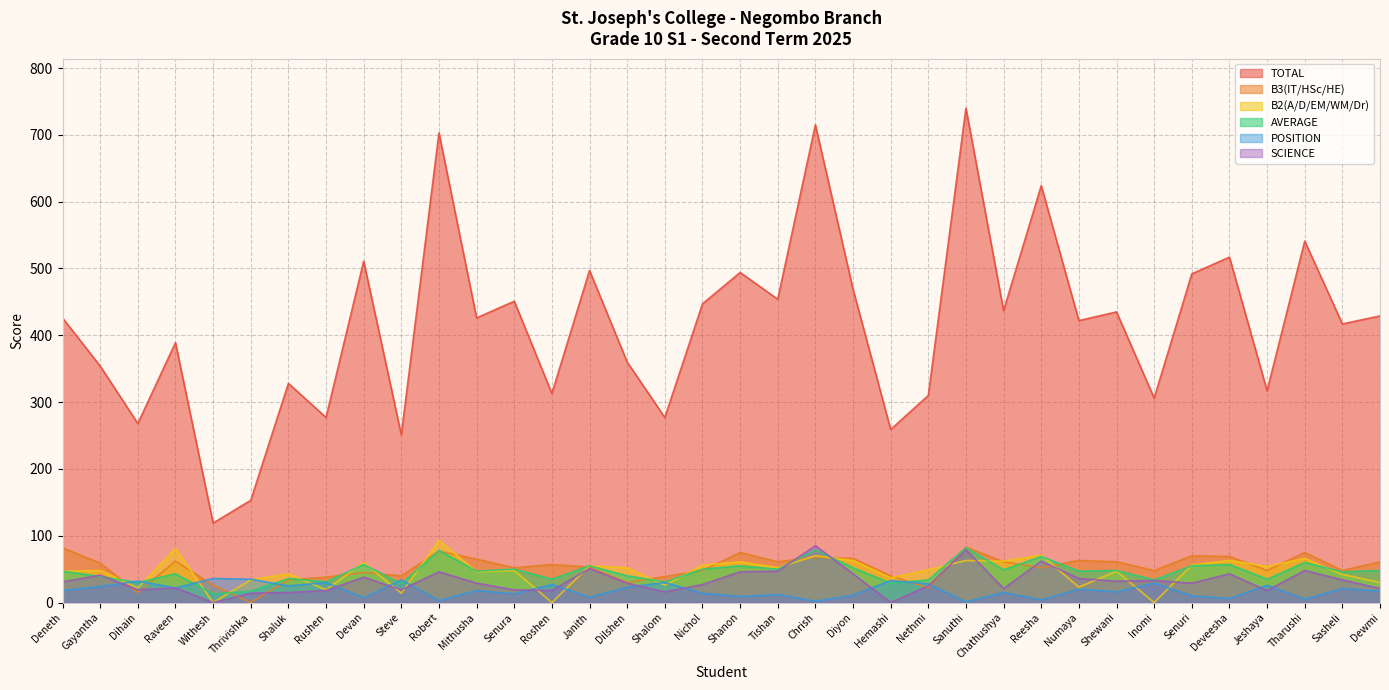

Read the AVERAGE value at Shewani.

48